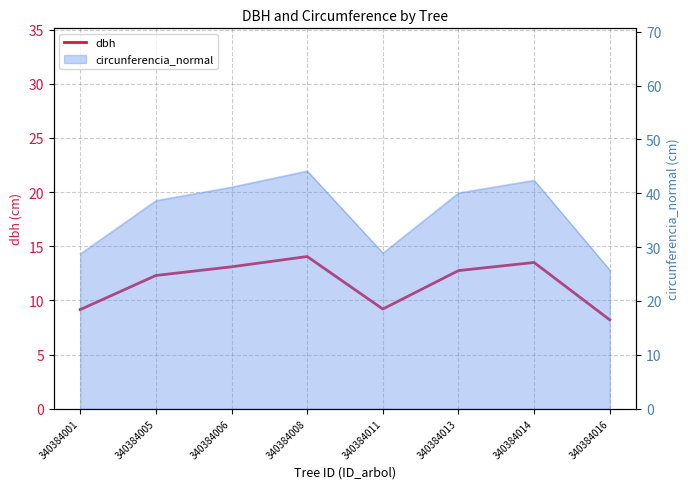

List the labels in order of value, largest first.

340384008, 340384014, 340384006, 340384013, 340384005, 340384011, 340384001, 340384016